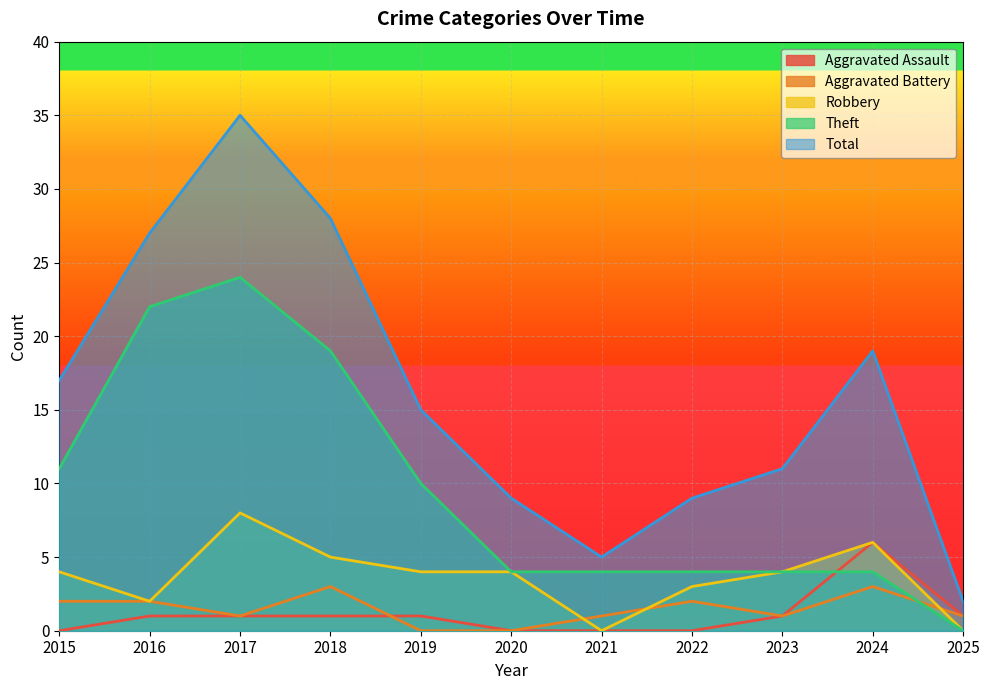

What is the maximum value shown in the chart?

35